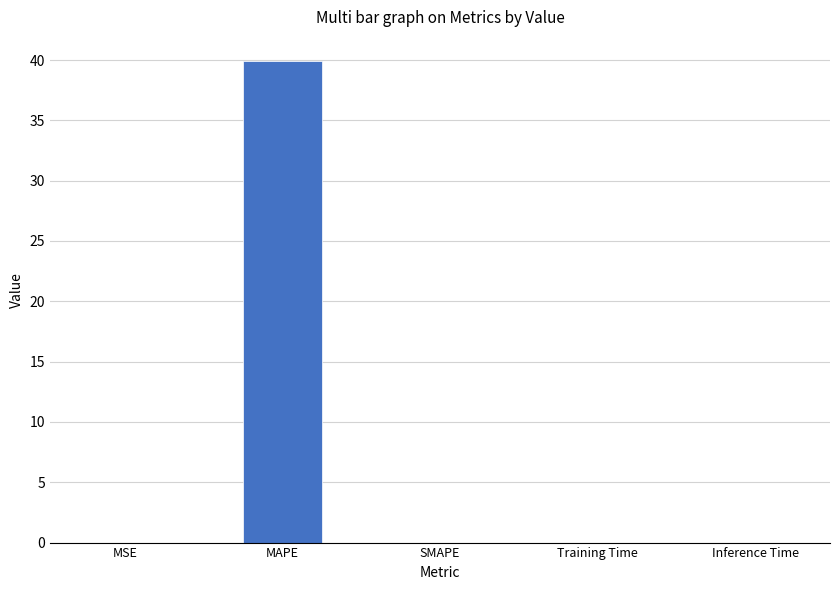

At which category does the chart reach its peak across all series?

MAPE